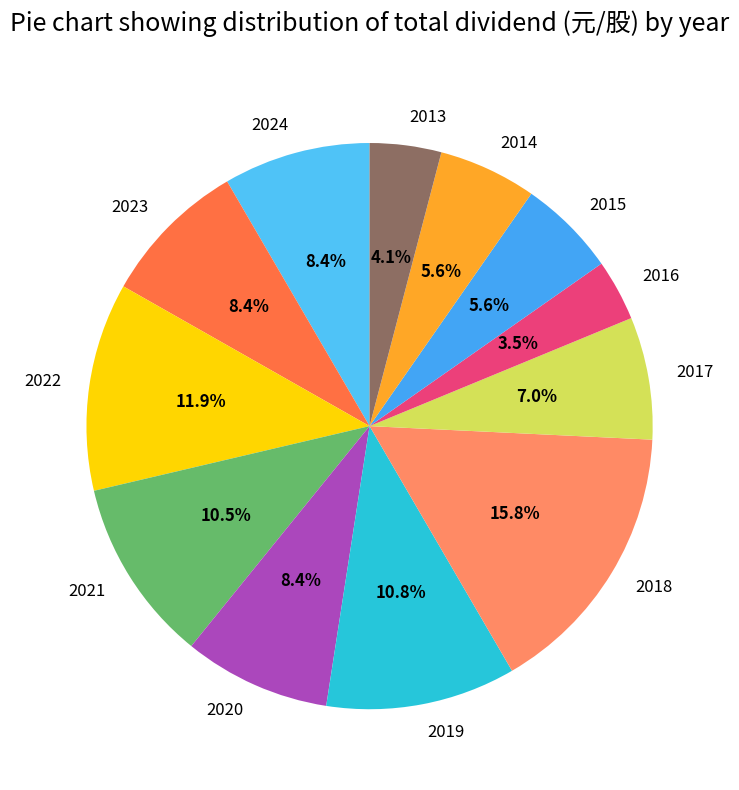

Does 2016 account for over 50% of the chart?

No